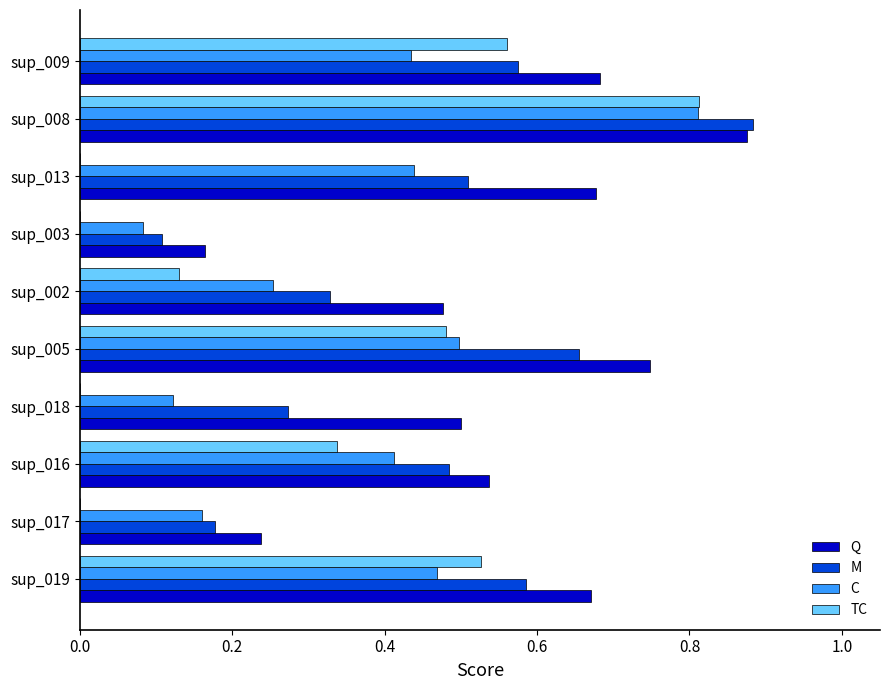

What is the sum of the Q values at sup_016 and sup_005?

1.3